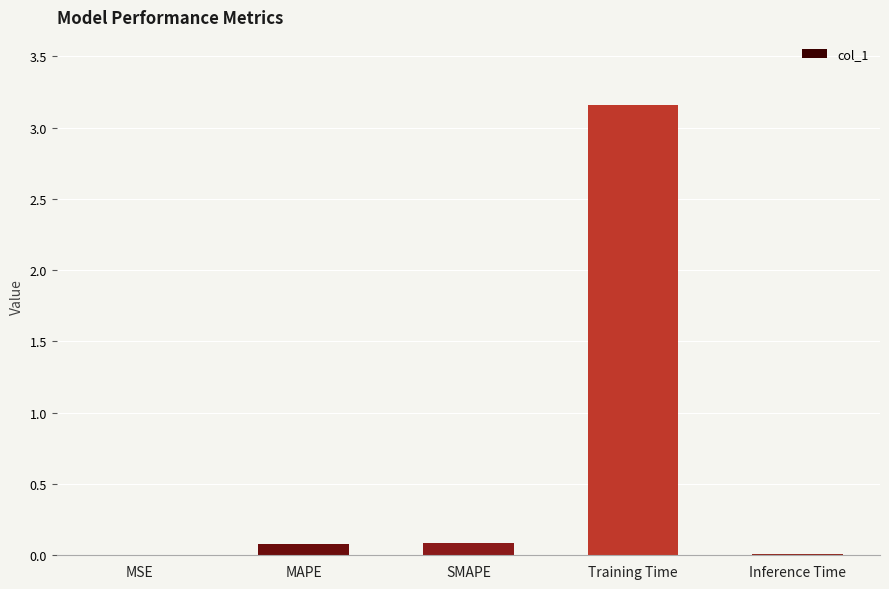

What is the sum of all values?

3.3